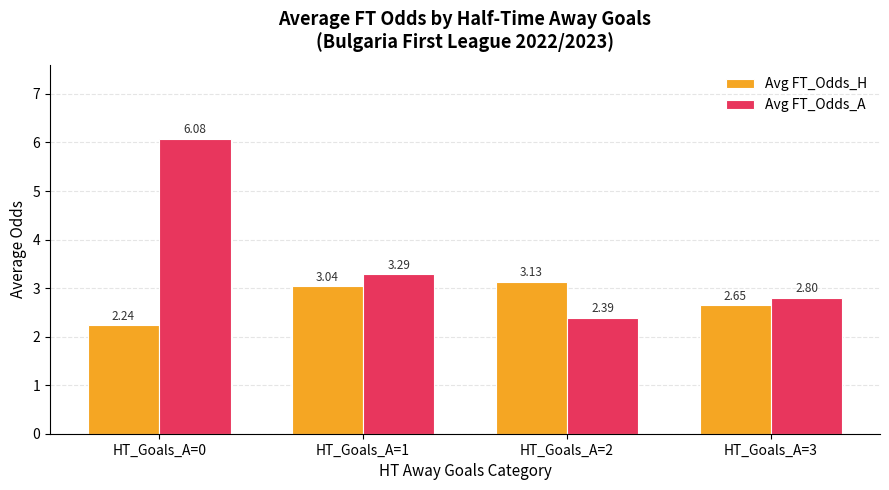

How many data points does each series have?

4